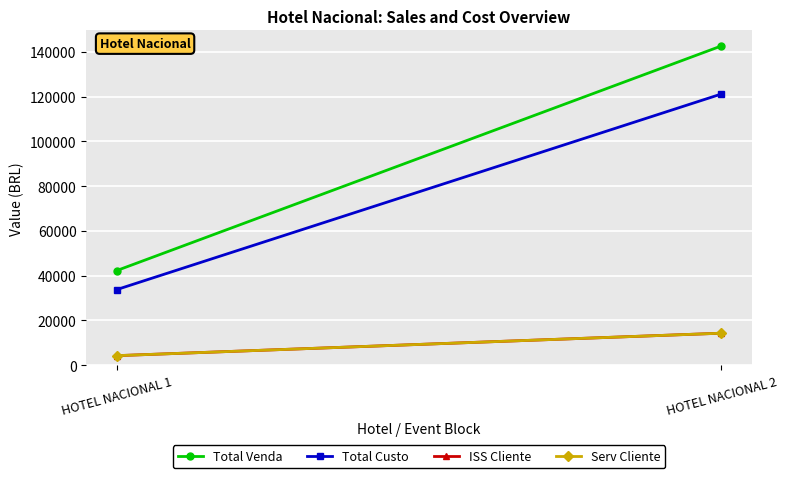

Is it true that Total Venda equals 42250 at HOTEL NACIONAL 1?

True